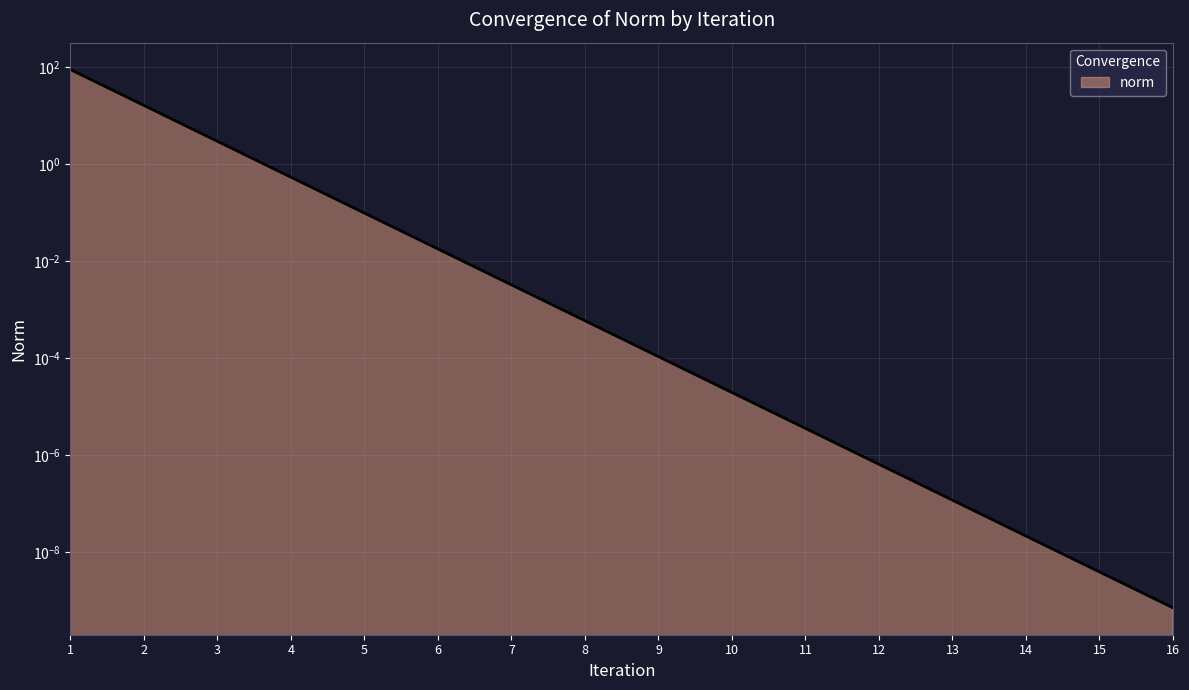

True or false: the data shows 145.5 at 1.

False